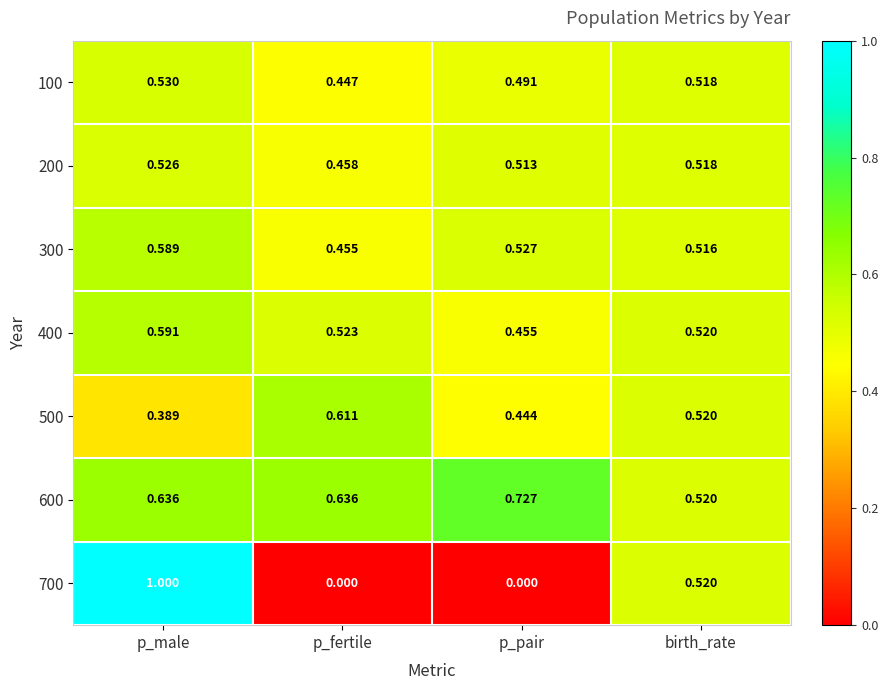

Which series has the largest range (max minus min)?

700